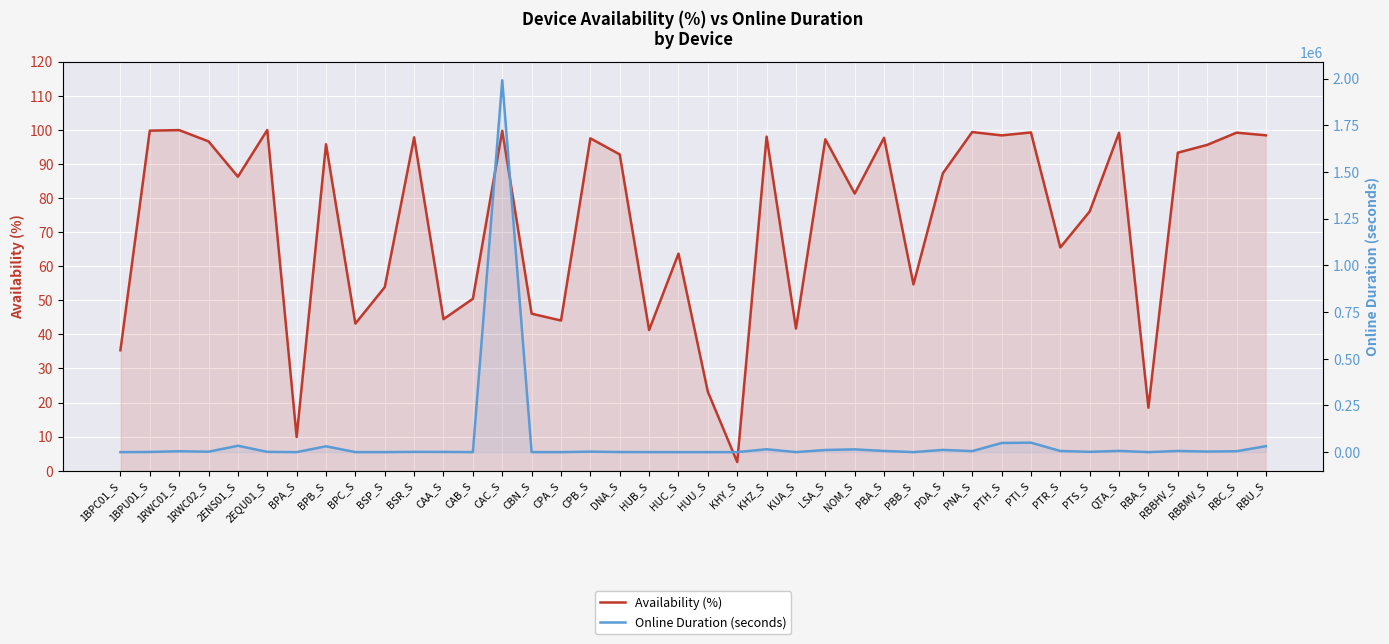

What is the difference between the highest and lowest values at RBBHV_S?

6082.8